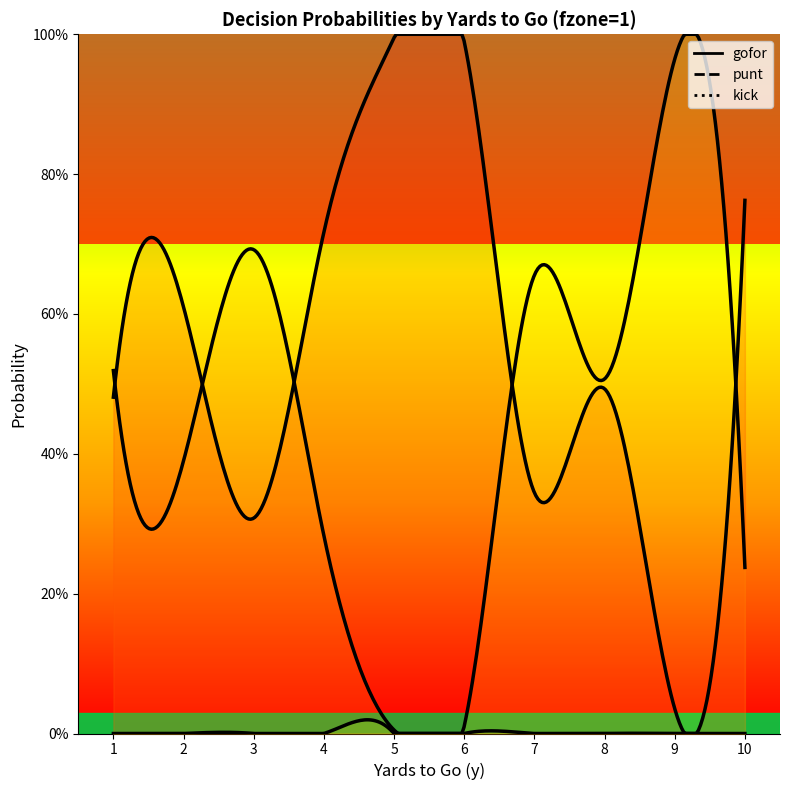

The punt series shows 0.0 at 10. True or false?

True